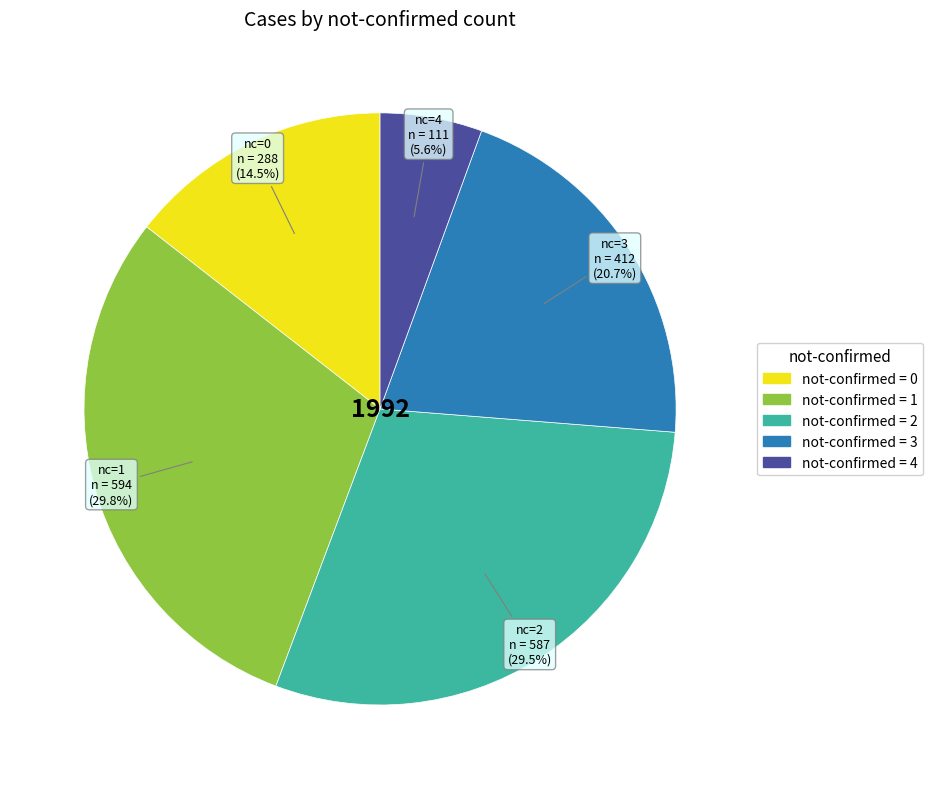

Does any single category account for the majority?

No